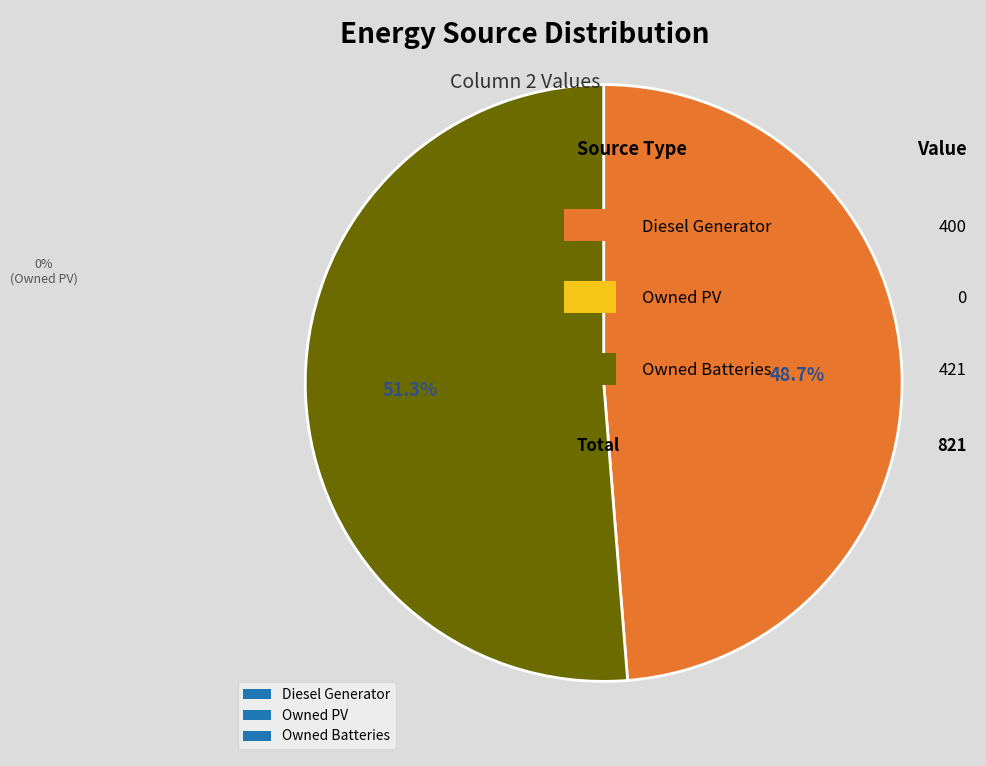

Is there a majority slice in this chart?

Yes